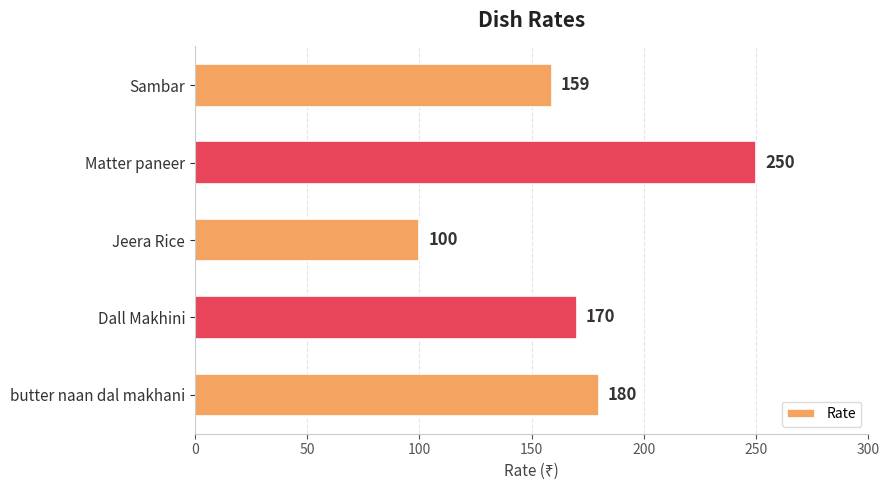

Which label corresponds to the largest value in the chart?

Matter paneer